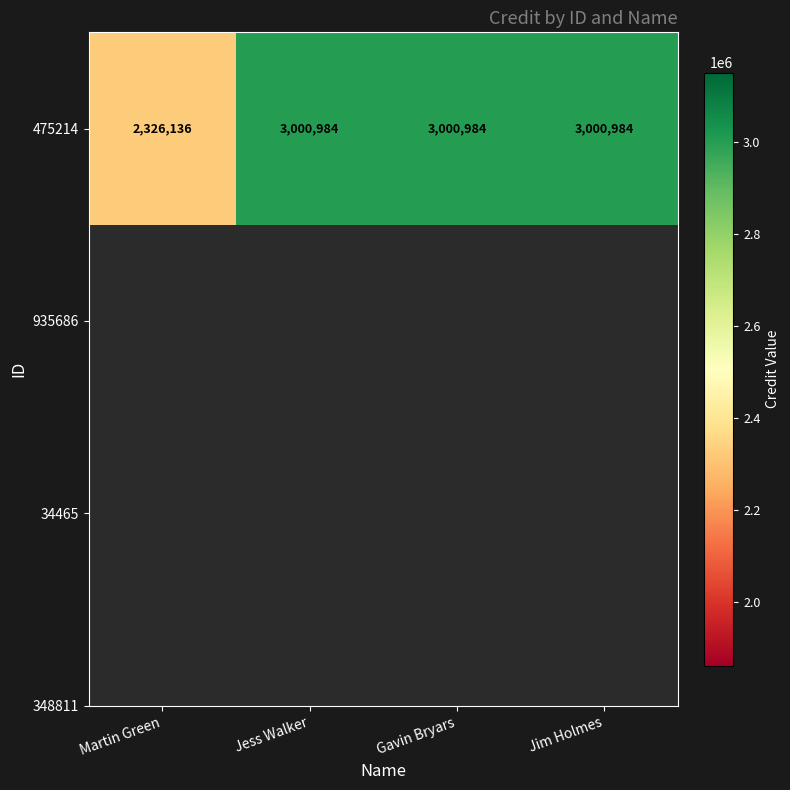

How many categories are shown in the chart?

4